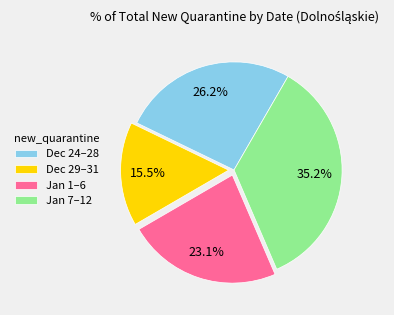

How many slices are in this pie chart?

4